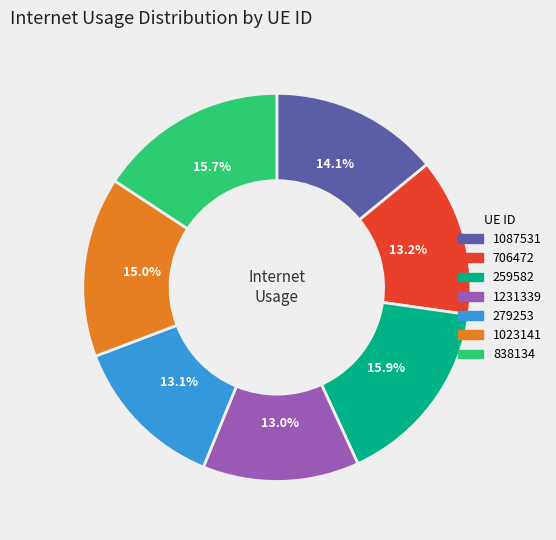

Do 259582 and 706472 together represent more than half of the pie?

No